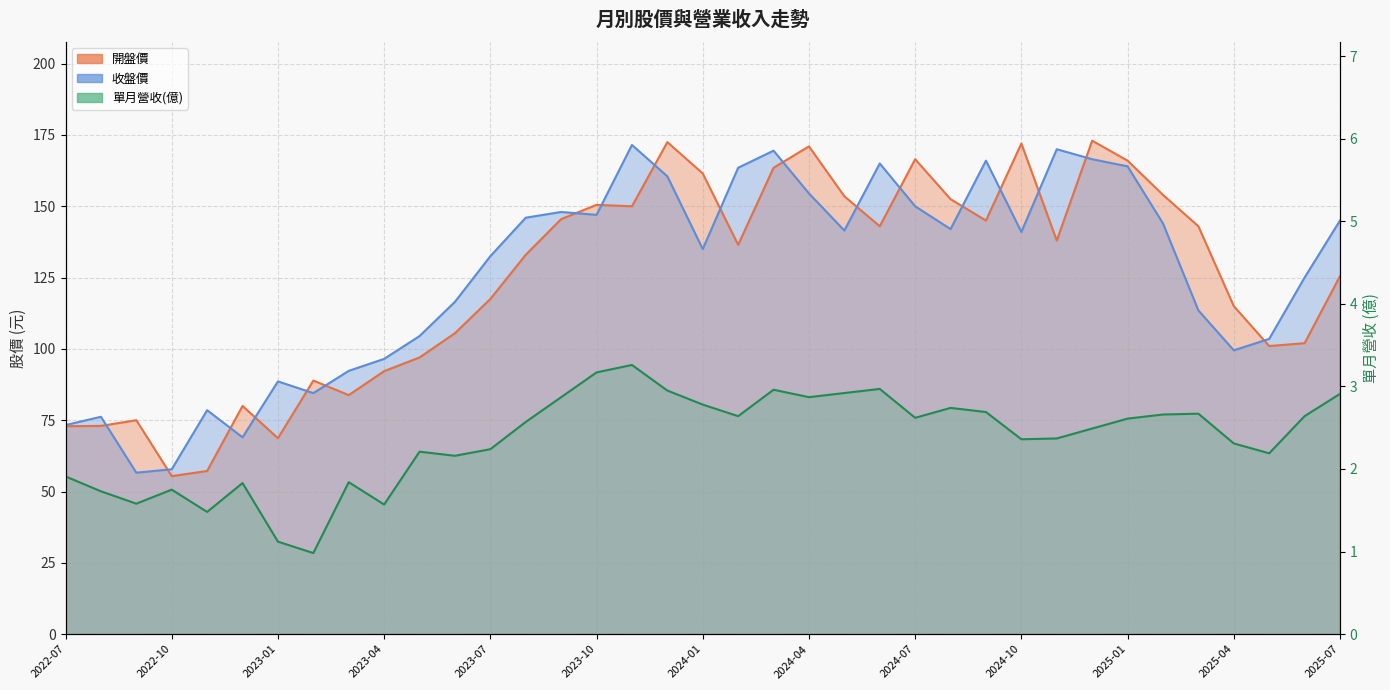

What is the average value of the 單月營收(億) series?

2.4